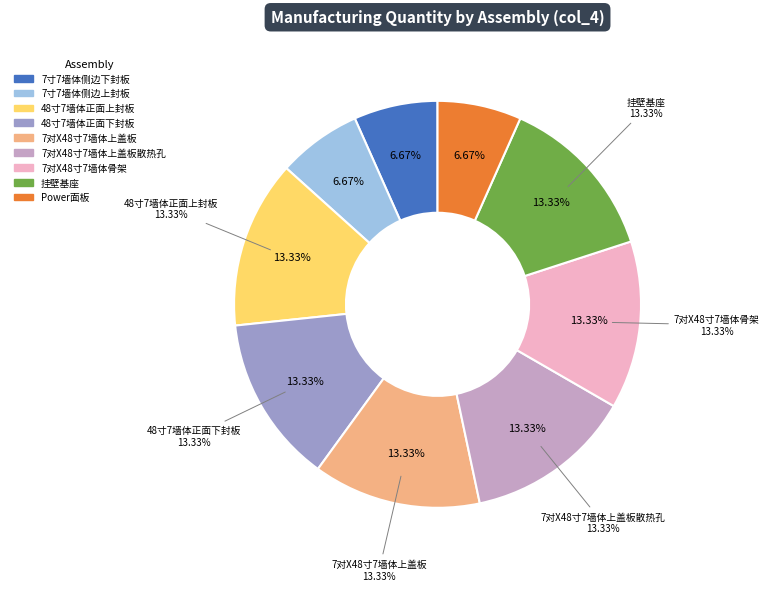

How many segments does this pie chart have?

9